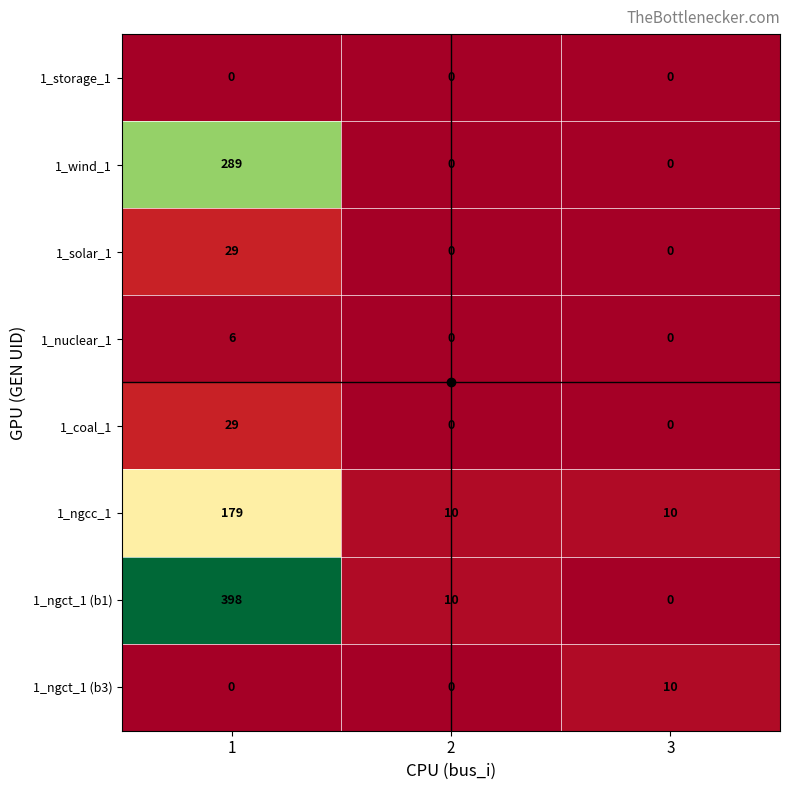

What is the maximum value shown in the chart?

398